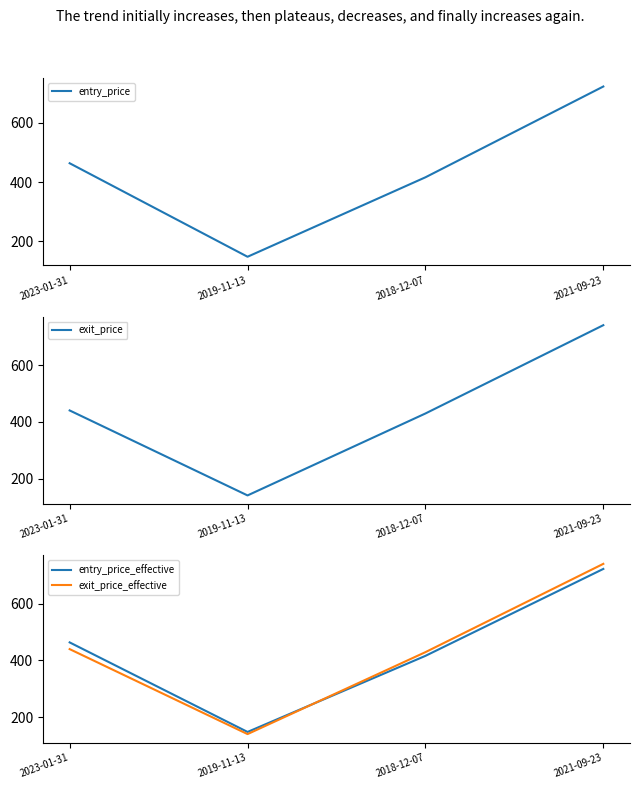

What is the minimum value shown in the chart?

140.7